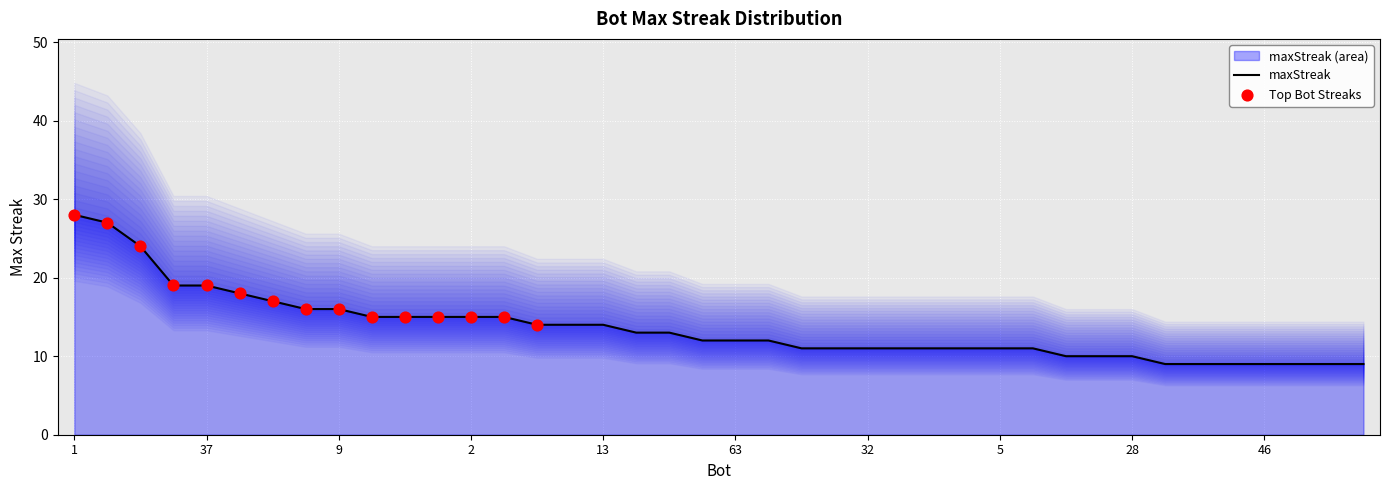

Approximately how many times larger is the value at 37 compared to 64?

1.6